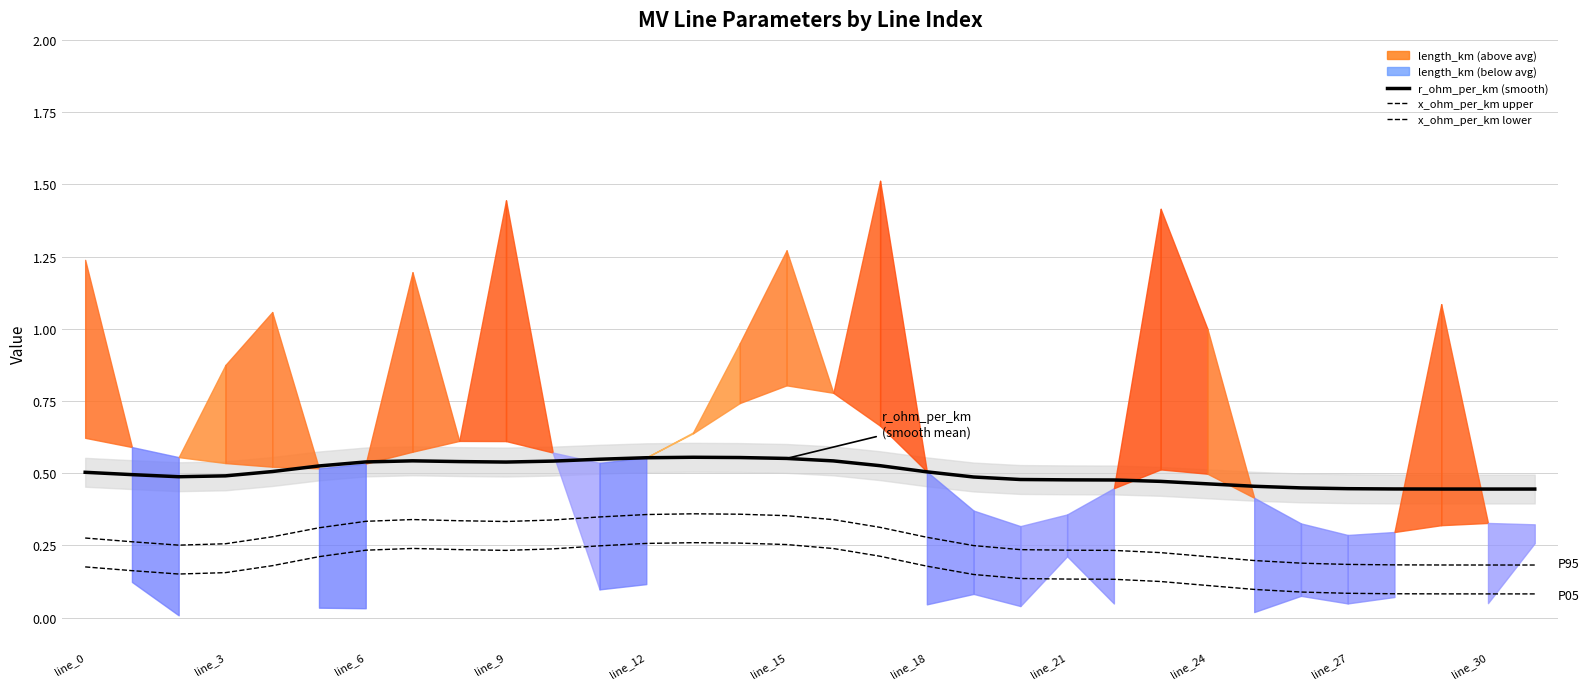

At how many categories does at least one series exceed 0?

32